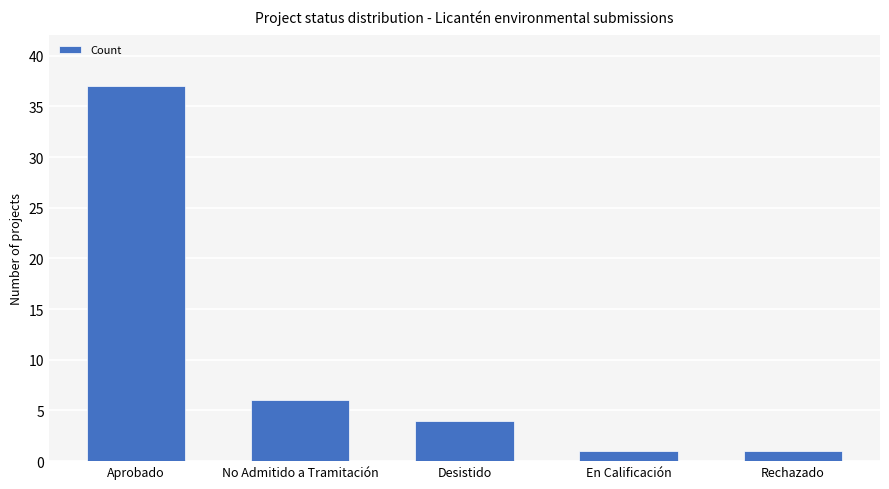

Where does the data first go above 4?

Aprobado